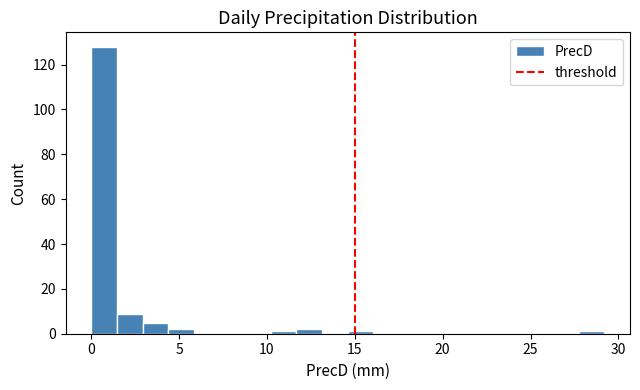

Read against the x-axis, roughly where is the centre of the tallest bar?

0.5